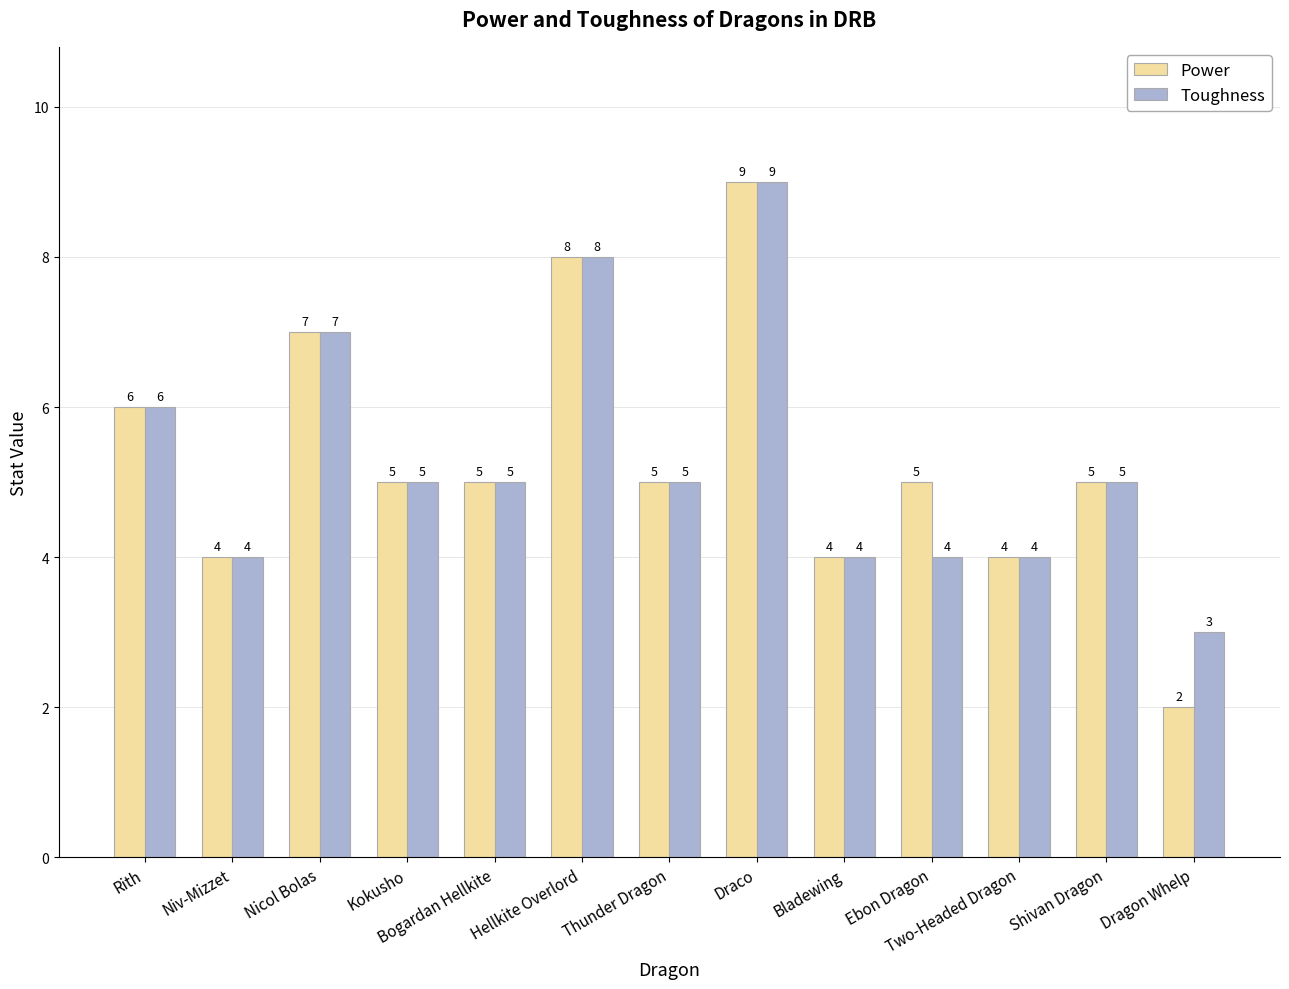

How many categories are shown in the chart?

13